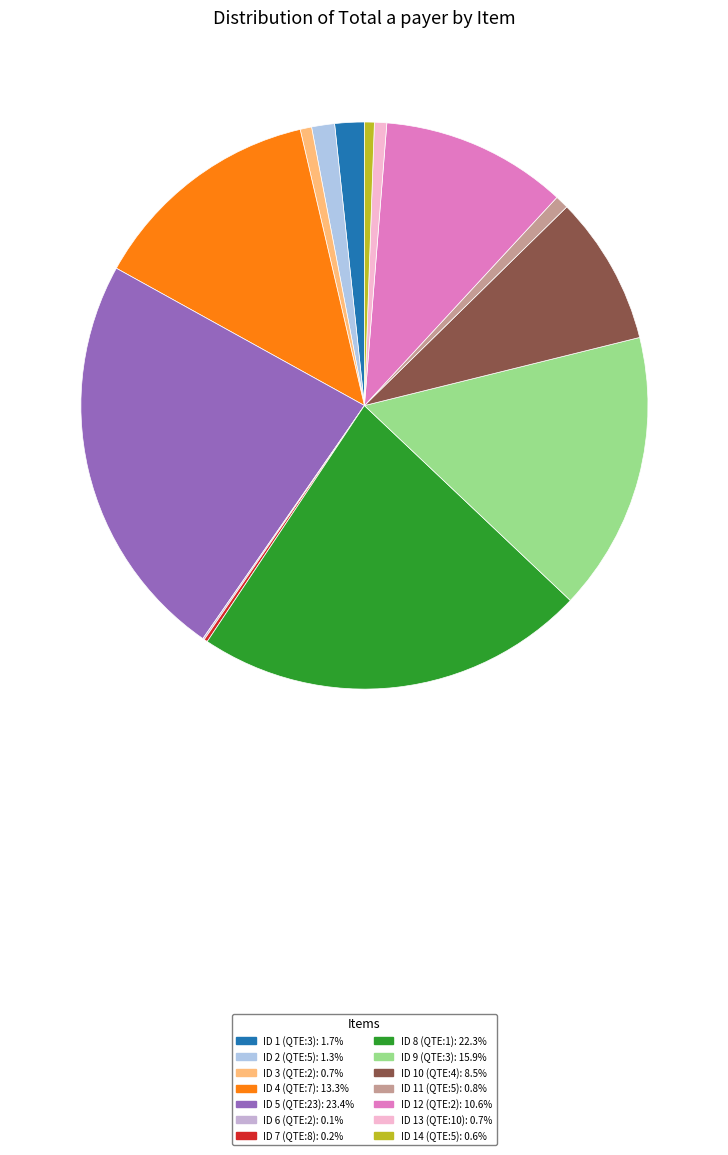

Rank the categories by value from highest to lowest.

ID 5 (QTE:23), ID 8 (QTE:1), ID 9 (QTE:3), ID 4 (QTE:7), ID 12 (QTE:2), ID 10 (QTE:4), ID 1 (QTE:3), ID 2 (QTE:5), ID 11 (QTE:5), ID 13 (QTE:10), ID 3 (QTE:2), ID 14 (QTE:5), ID 7 (QTE:8), ID 6 (QTE:2)